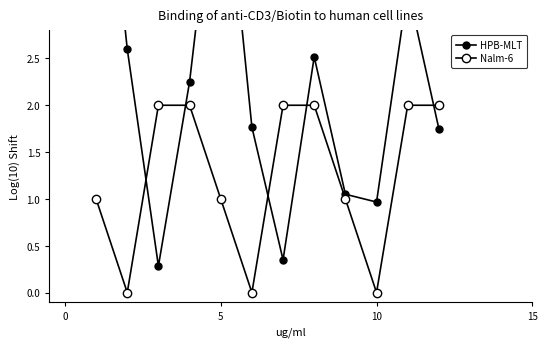

What is the average value of the Nalm-6 series?

1.2